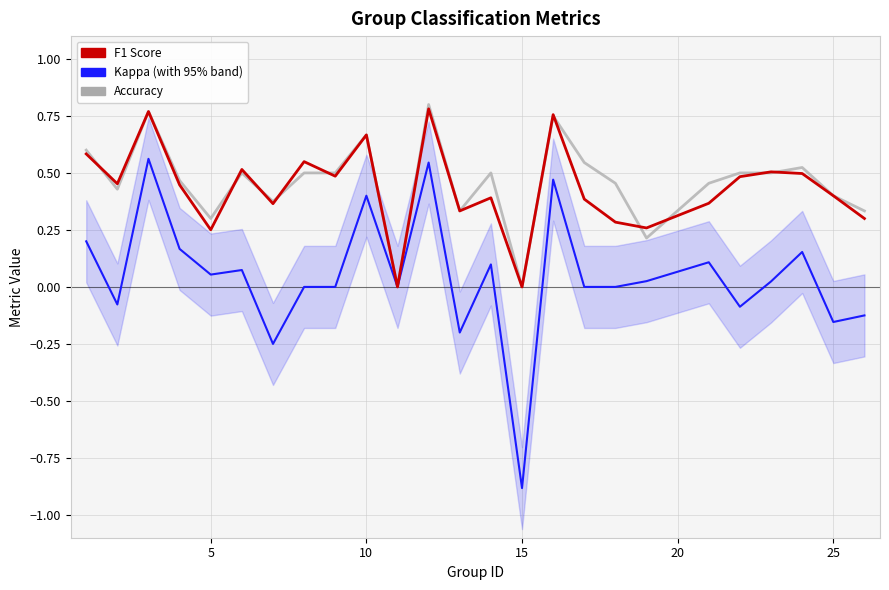

How many interior local peaks does the kappa series have?

8